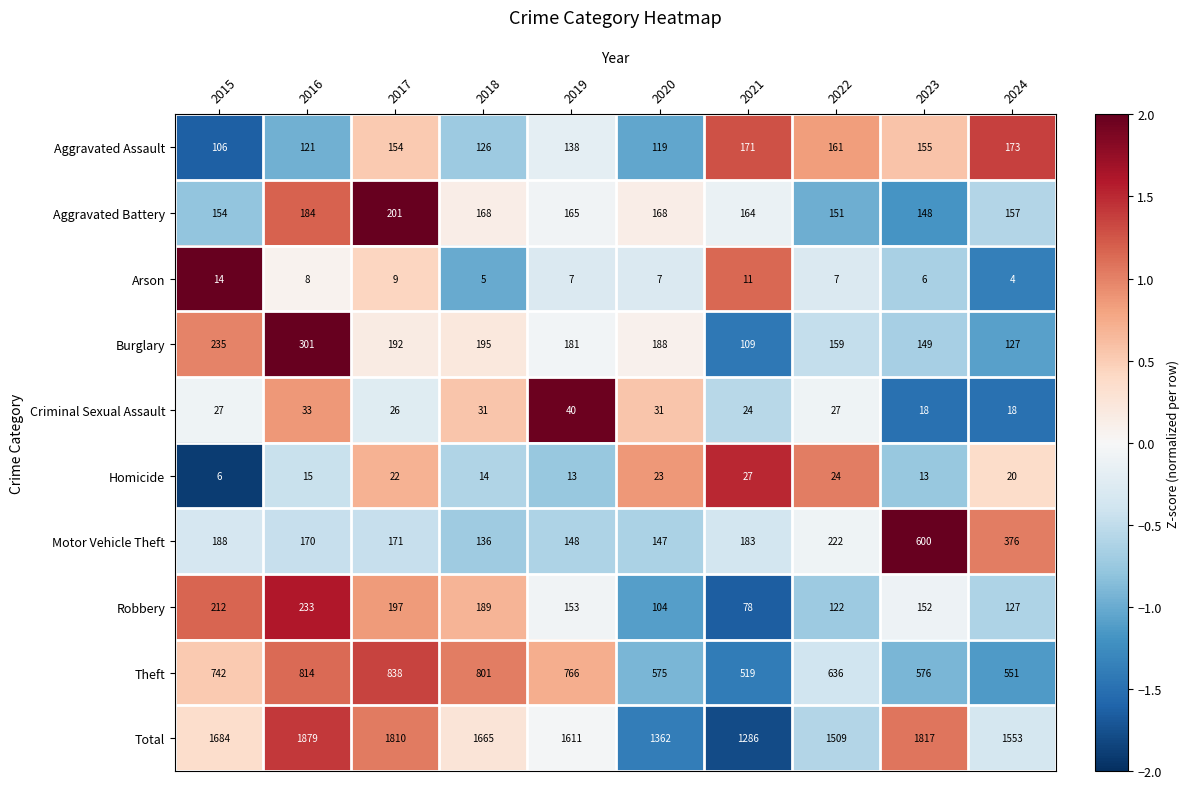

The Homicide series shows 13 at 2023. True or false?

True